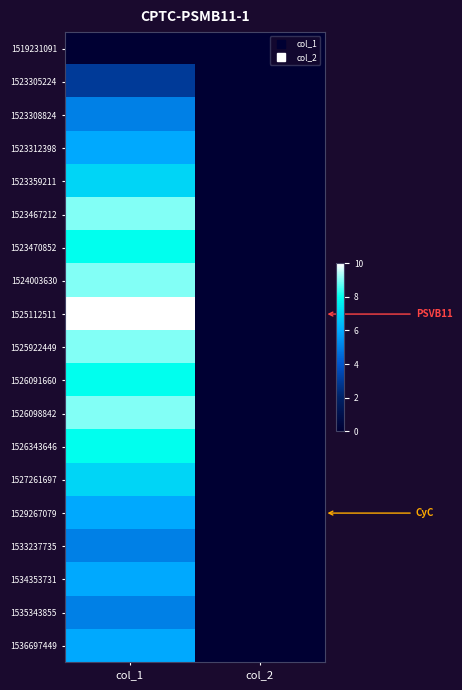

Which has a higher value, col_1 or col_2?

col_1